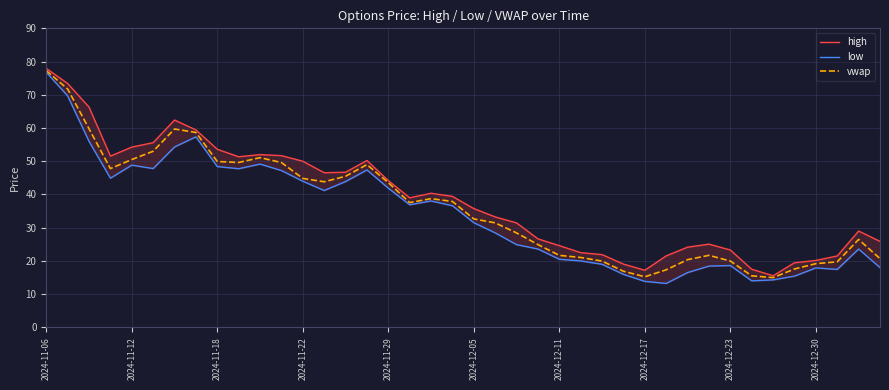

True or false: high and vwap cross at least once.

False